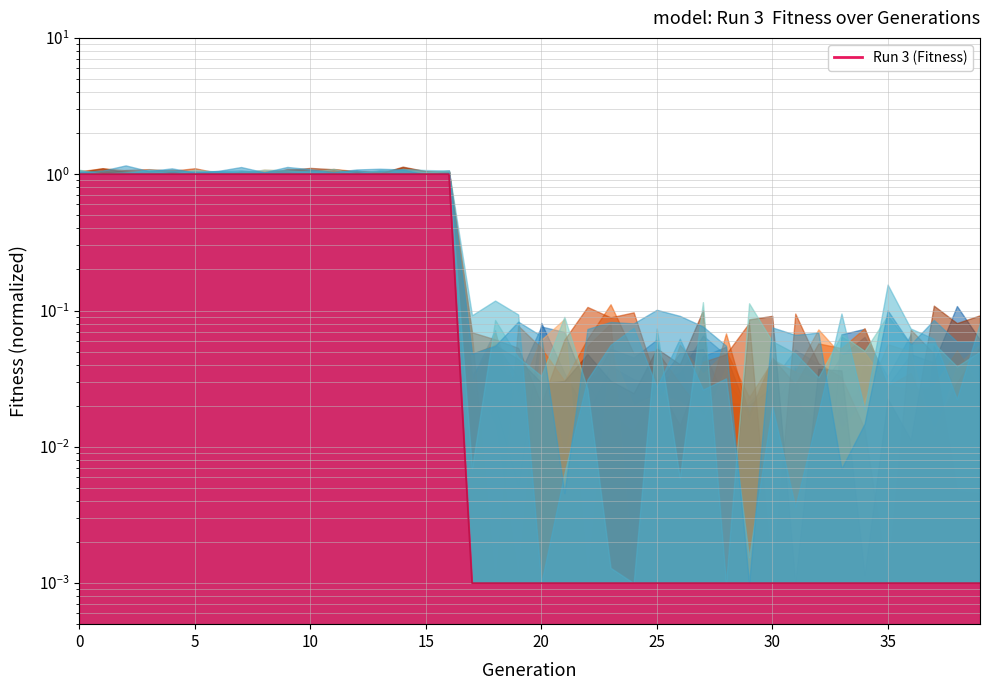

What is the label of the 6th point from the right?

34